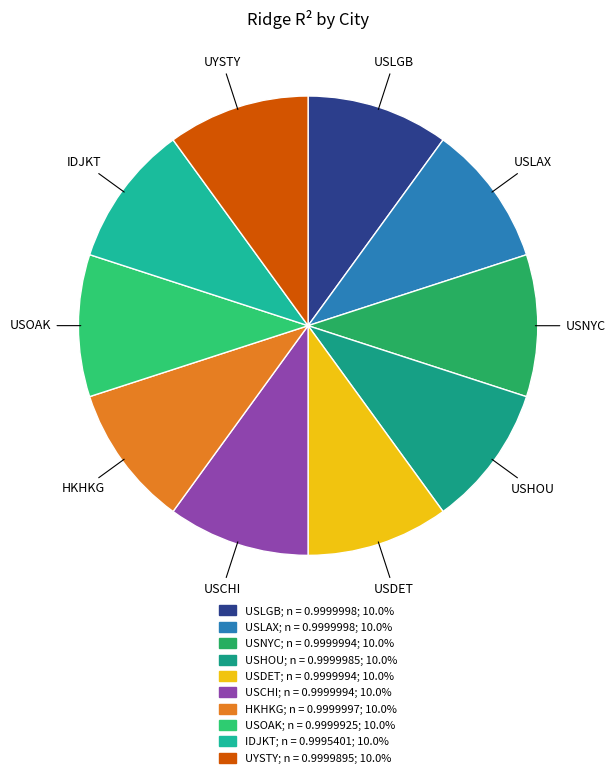

Is the sum of HKHKG and USCHI greater than half?

No